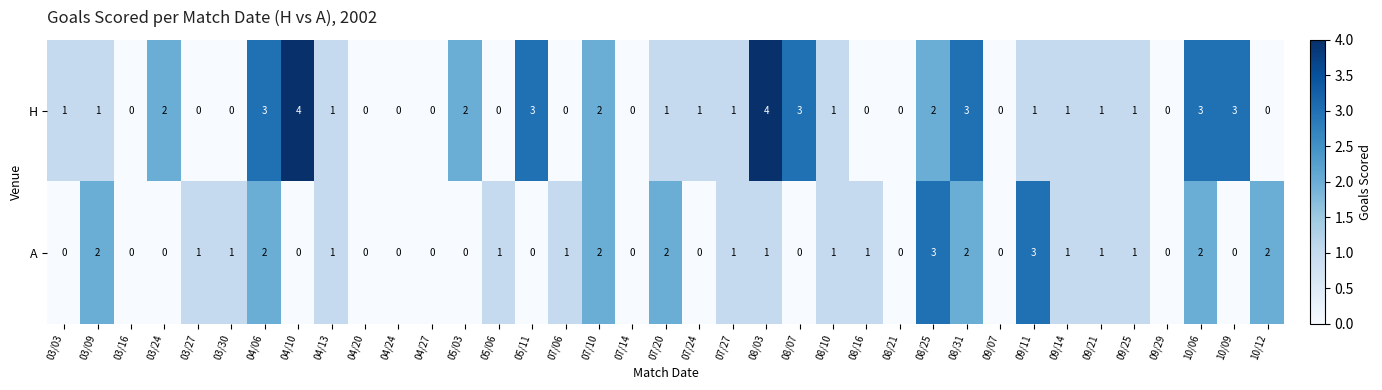

What is the difference between the second highest and minimum values in the H series?

4